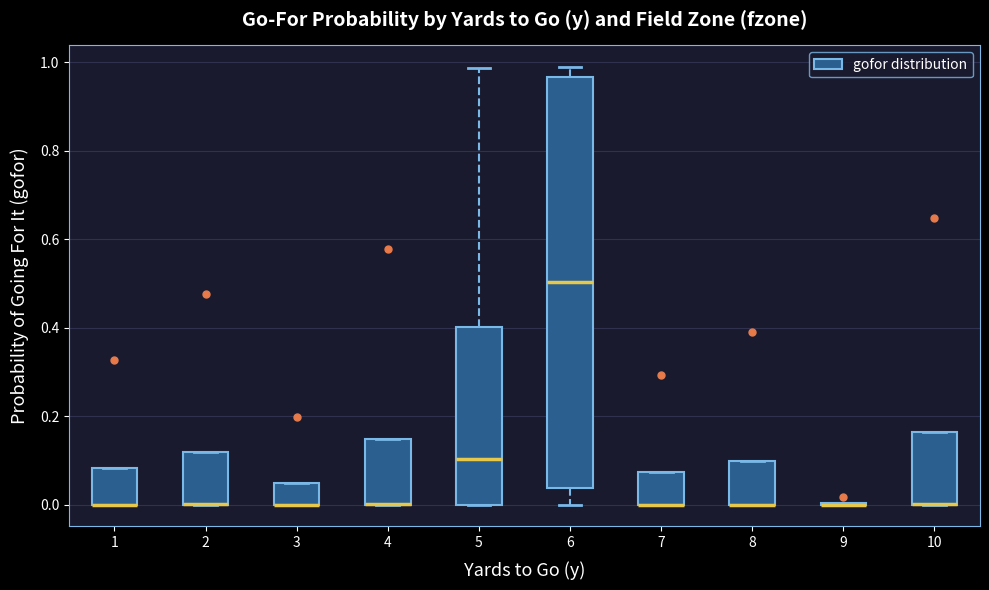

Reading left to right, transcribe this box plot: for each box, give where its median line is, the range the box spans, and where its two whiskers end, as read against the y-axis. The values are not printed on the chart, so give them approximately, as read against the axis.

1: median 0.00 (drawn on the box's lower edge), box 0.00 to 0.08, whiskers 0.00 to 0.08
2: median 0.00 (drawn on the box's lower edge), box 0.00 to 0.12, whiskers 0.00 to 0.12
3: median 0.00 (drawn on the box's lower edge), box 0.00 to 0.04, whiskers 0.00 to 0.04
4: median 0.00 (drawn on the box's lower edge), box 0.00 to 0.14, whiskers 0.00 to 0.14
5: median 0.10, box 0.00 to 0.40, whiskers 0.00 to 0.98
6: median 0.50, box 0.04 to 0.96, whiskers 0.00 to 0.98
7: median 0.00 (drawn on the box's lower edge), box 0.00 to 0.08, whiskers 0.00 to 0.08
8: median 0.00 (drawn on the box's lower edge), box 0.00 to 0.10, whiskers 0.00 to 0.10
9: box collapsed to a line at 0.00, whiskers 0.00 to 0.00
10: median 0.00 (drawn on the box's lower edge), box 0.00 to 0.16, whiskers 0.00 to 0.16